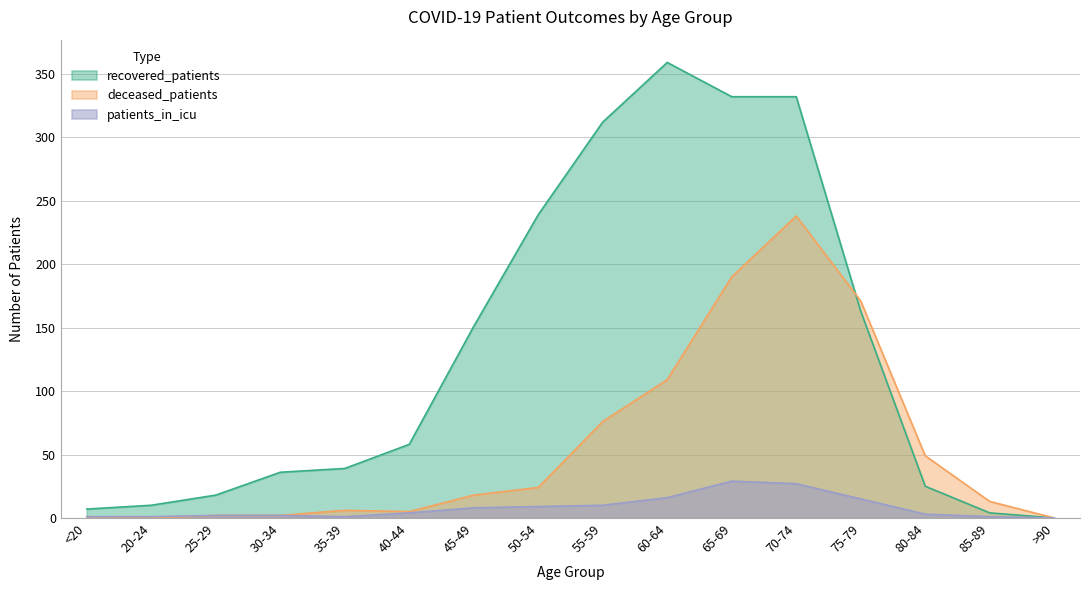

What is the label of the 5th point from the left?

35-39